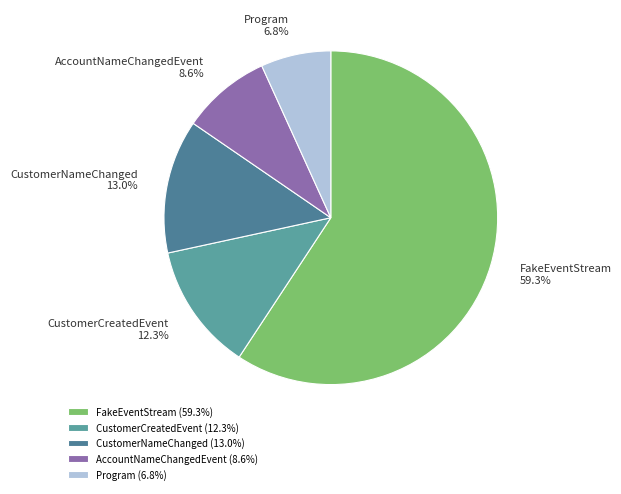

To the nearest percent, what percentage of the pie is AccountNameChangedEvent?

9%